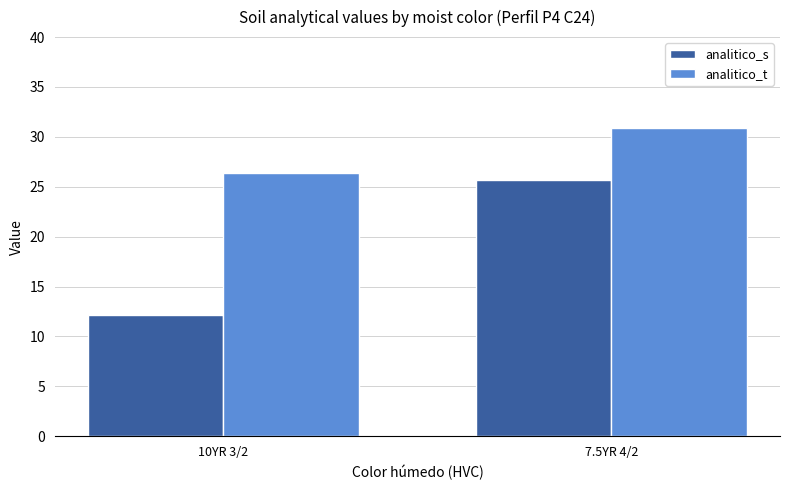

What is the spread (max minus min) of values at 10YR 3/2?

14.3